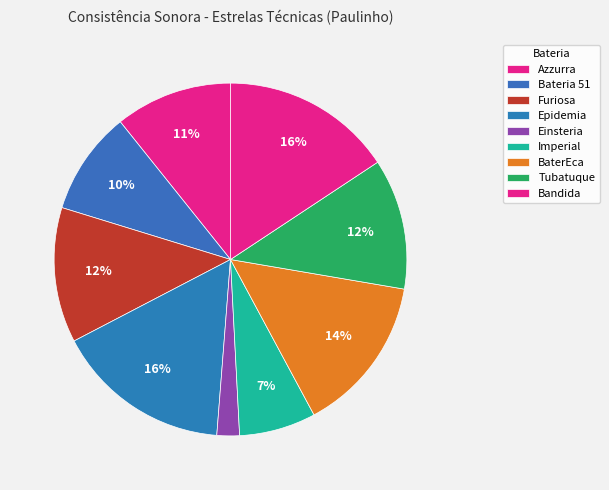

Approximately how many times larger is the value at Epidemia compared to BaterEca?

1.1